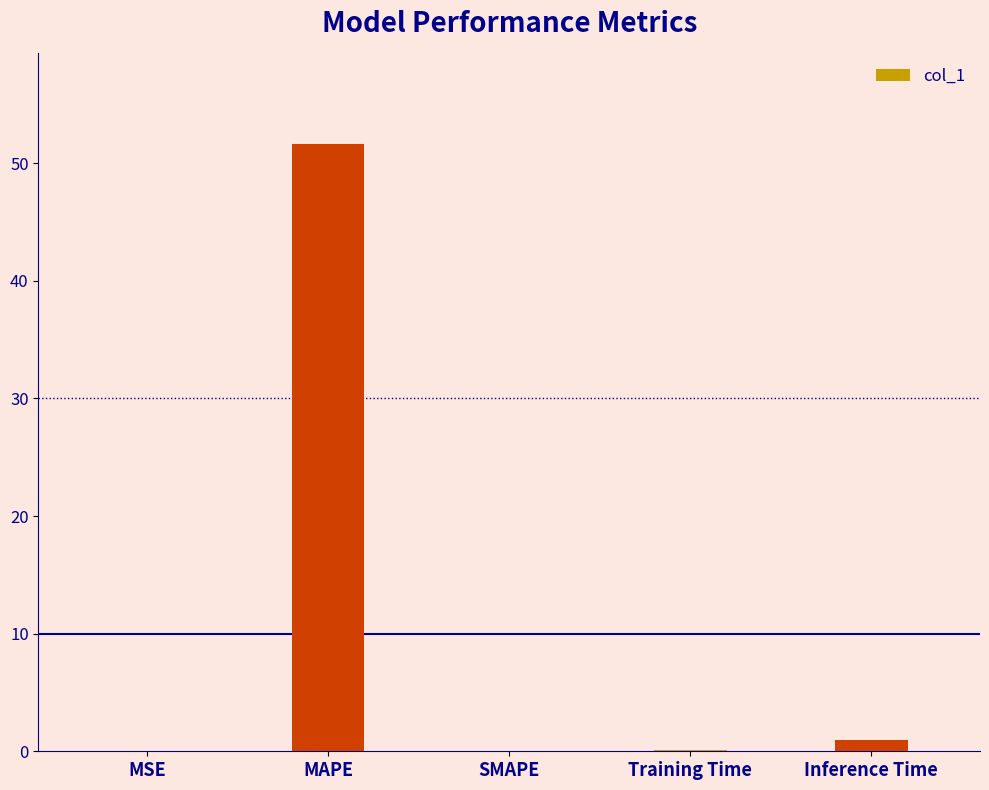

Between MAPE and SMAPE, which is larger?

MAPE